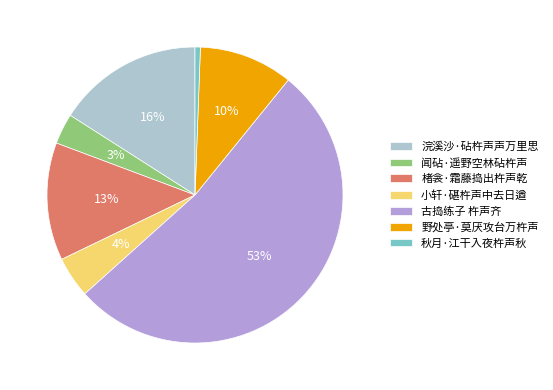

To the nearest percent, what is the combined percentage of 闻砧·遥野空林砧杵声 and 古捣练子 杵声齐?

56%